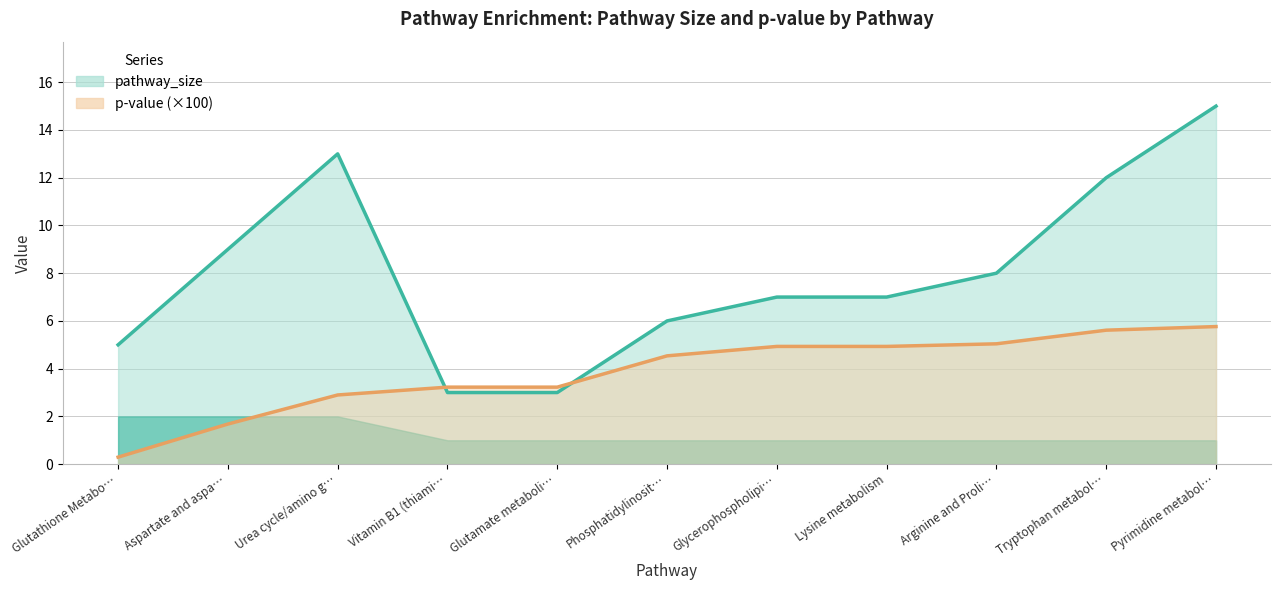

What is the value of the pathway_size point at the 2nd from the left?

9.0